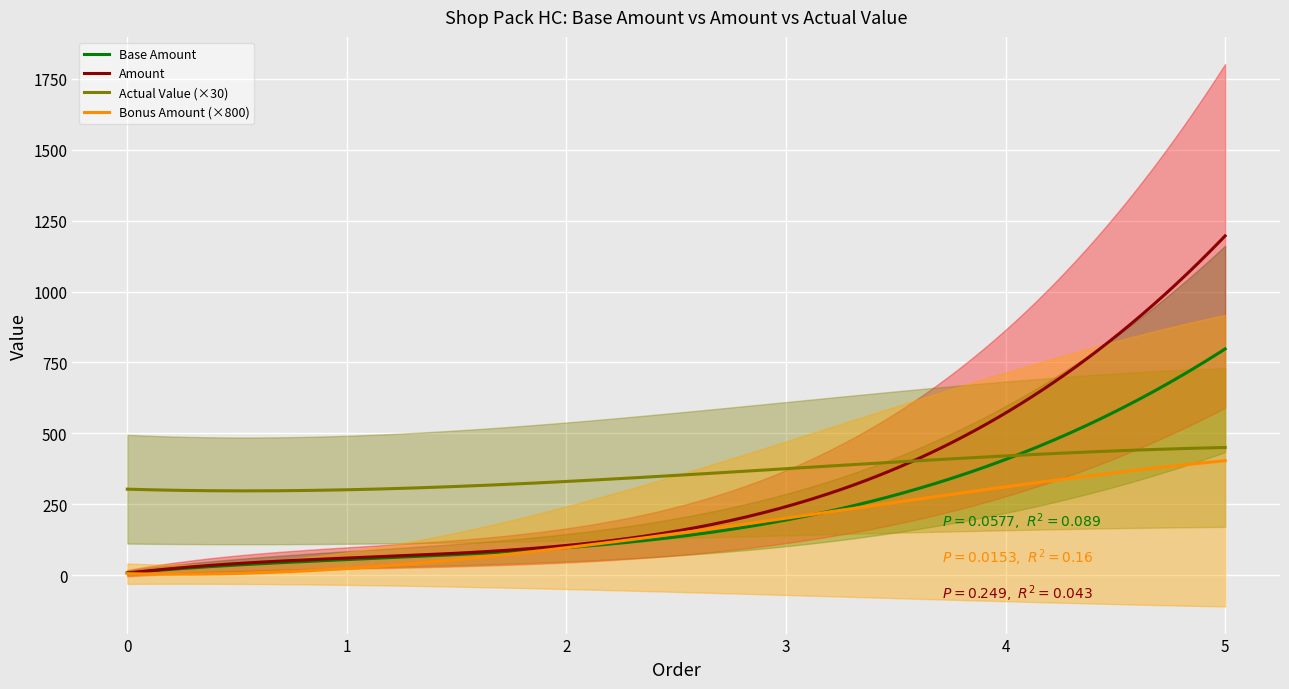

How many values in the Amount series exceed 250?

2